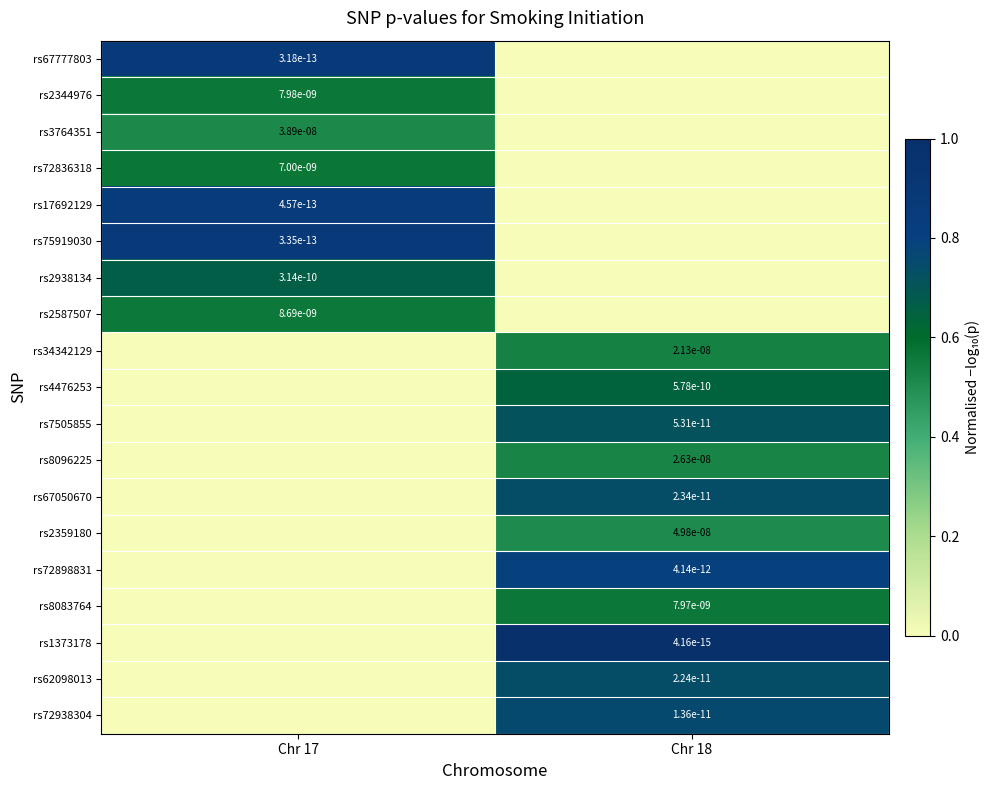

Is the value of rs4476253 at Chr 18 greater than the value of rs75919030 at Chr 17?

Yes